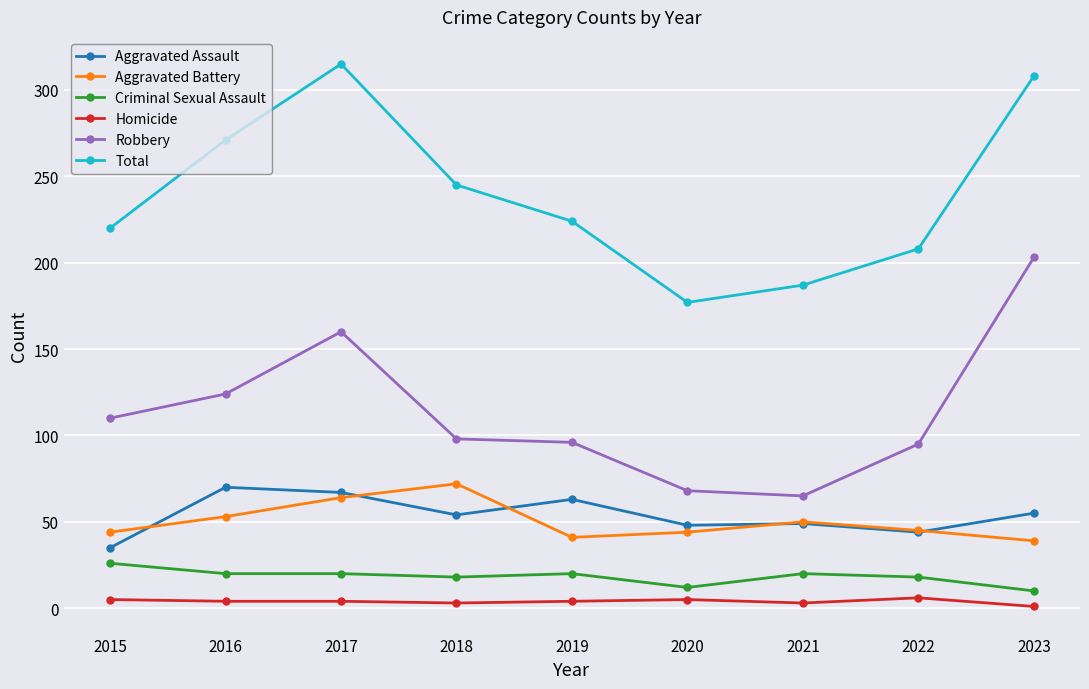

True or false: Total and Robbery cross at least once.

False